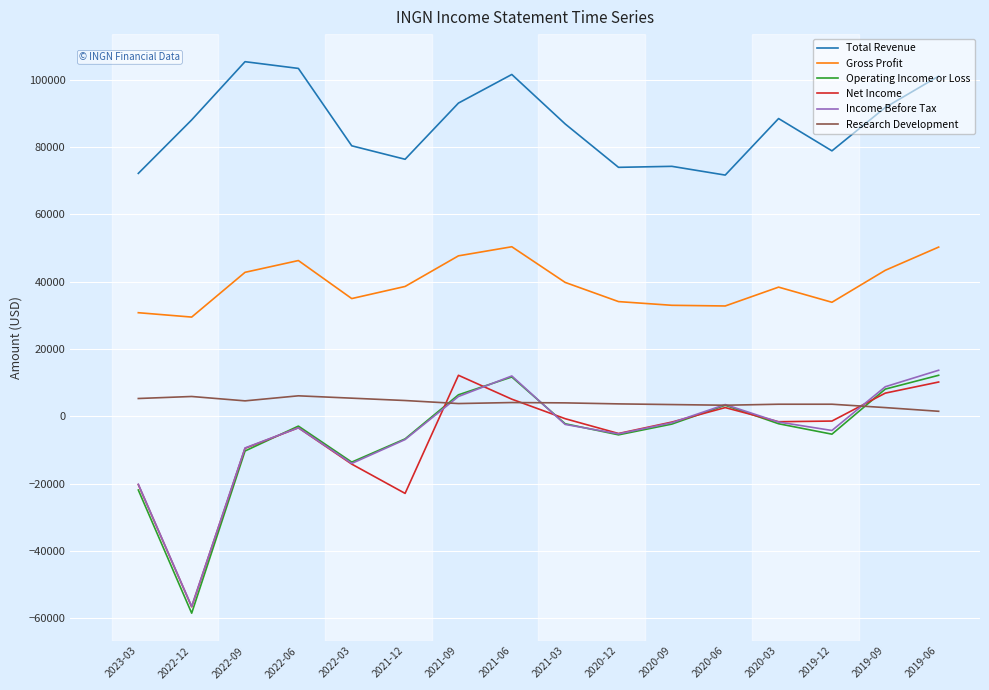

Which series has the largest total across all categories?

Total Revenue